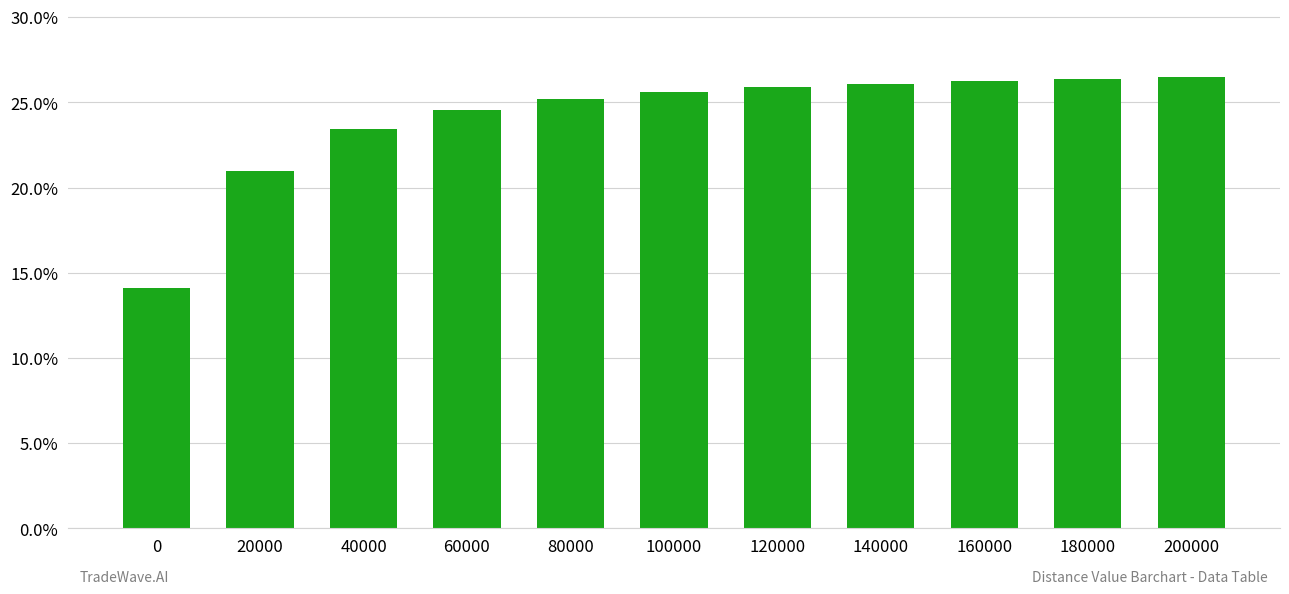

What is the sum of all values?

2.7